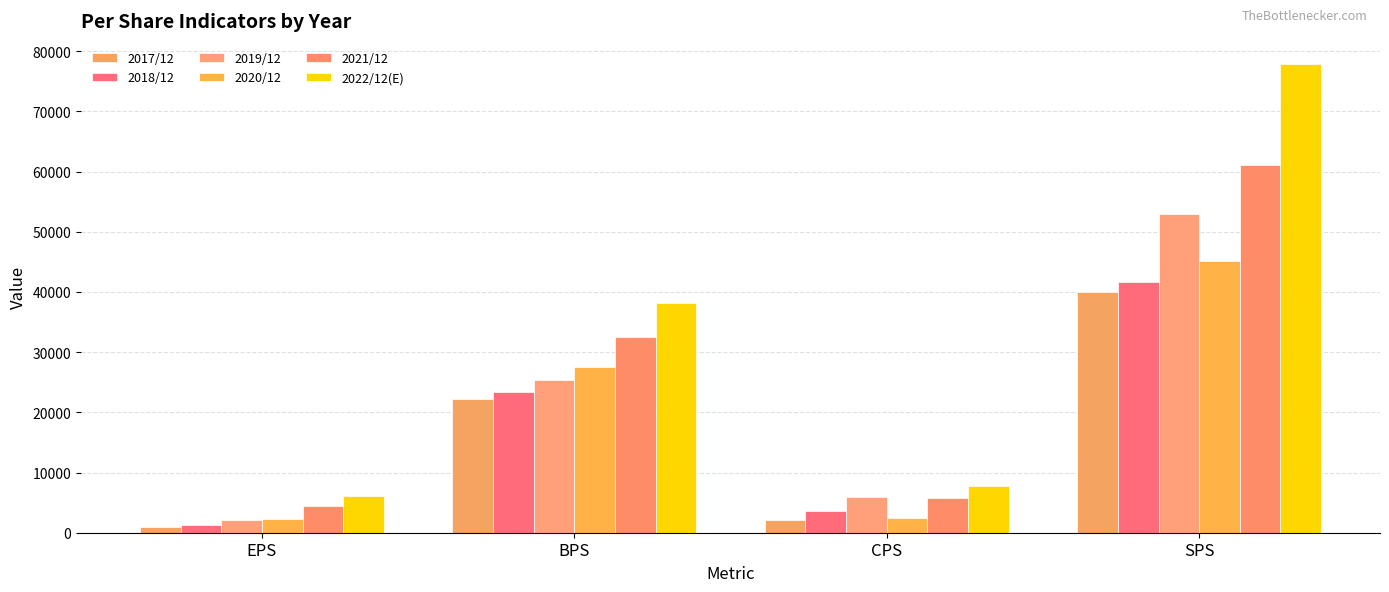

What position from the left is CPS?

3